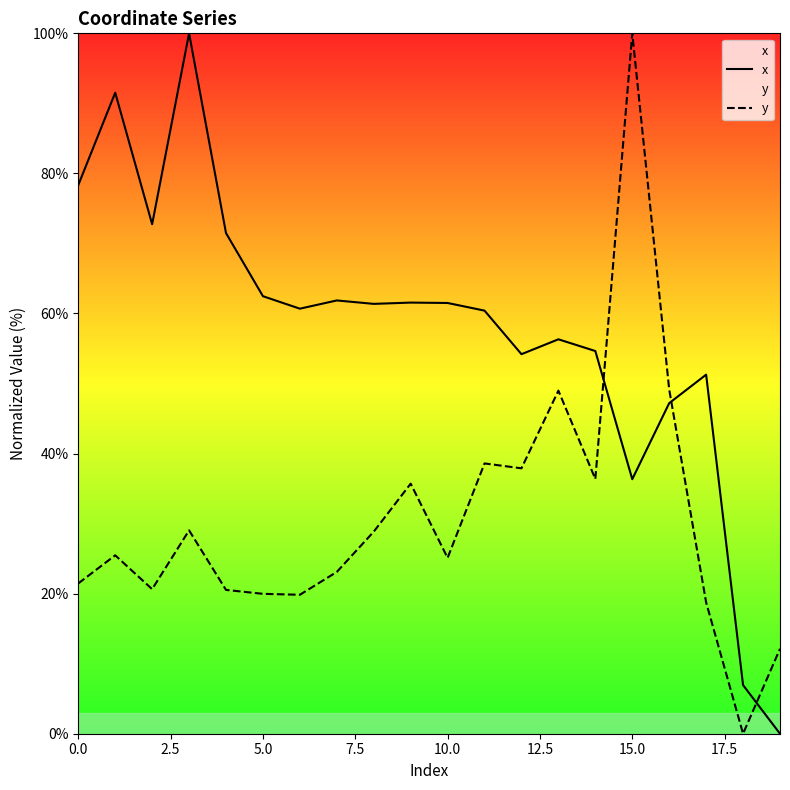

Reading left to right, list all the values displayed in this chart.

x: 78.3	91.5	72.7	100.0	71.5	62.5	60.7	61.9	61.4	61.6	61.5	60.4	54.2	56.3	54.6	36.3	47.2	51.3	6.9	0.0
y: 21.5	25.5	20.6	29.0	20.5	20.0	19.8	23.1	28.8	35.7	25.1	38.6	37.9	49.0	36.4	100.0	49.1	18.7	0.0	12.1